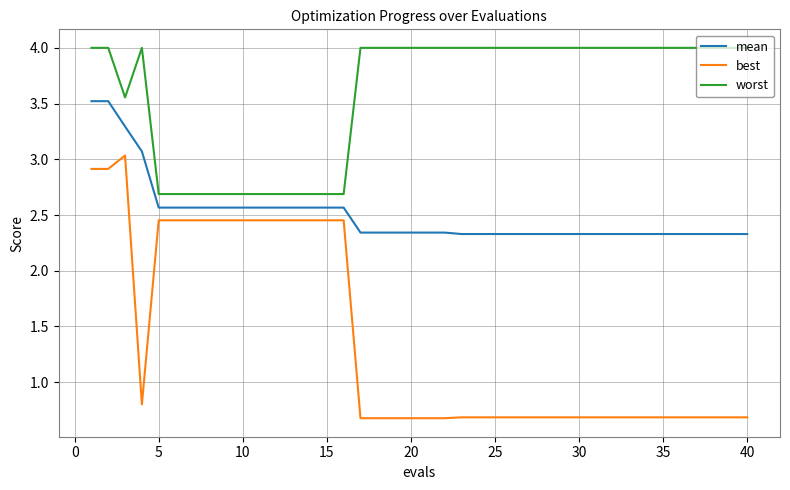

Which series has the widest spread of values?

best